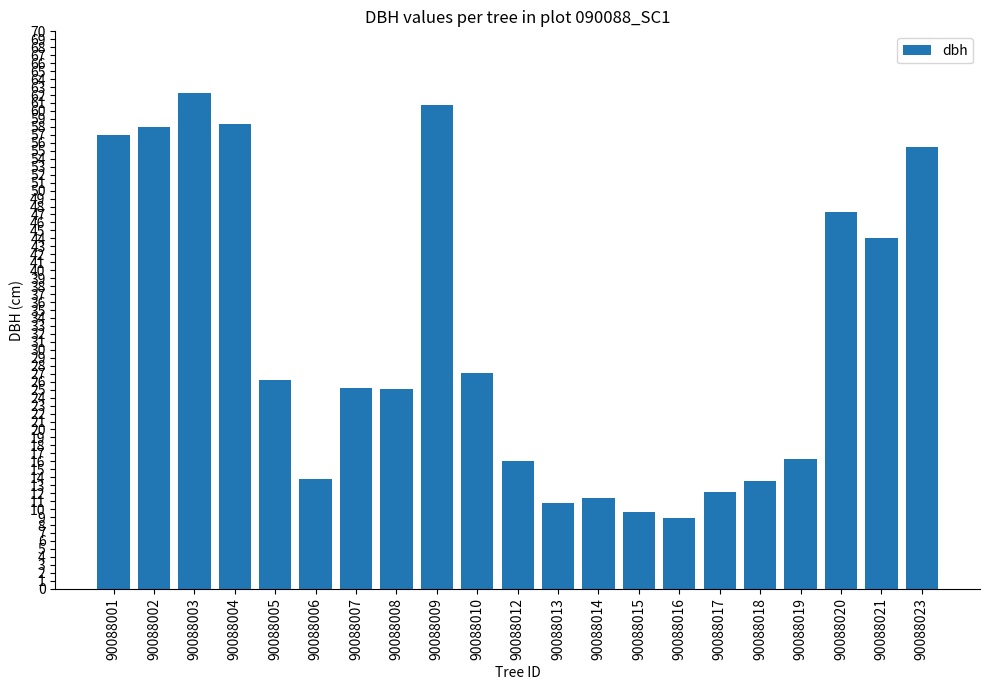

What is the minimum value shown in the chart?

8.9